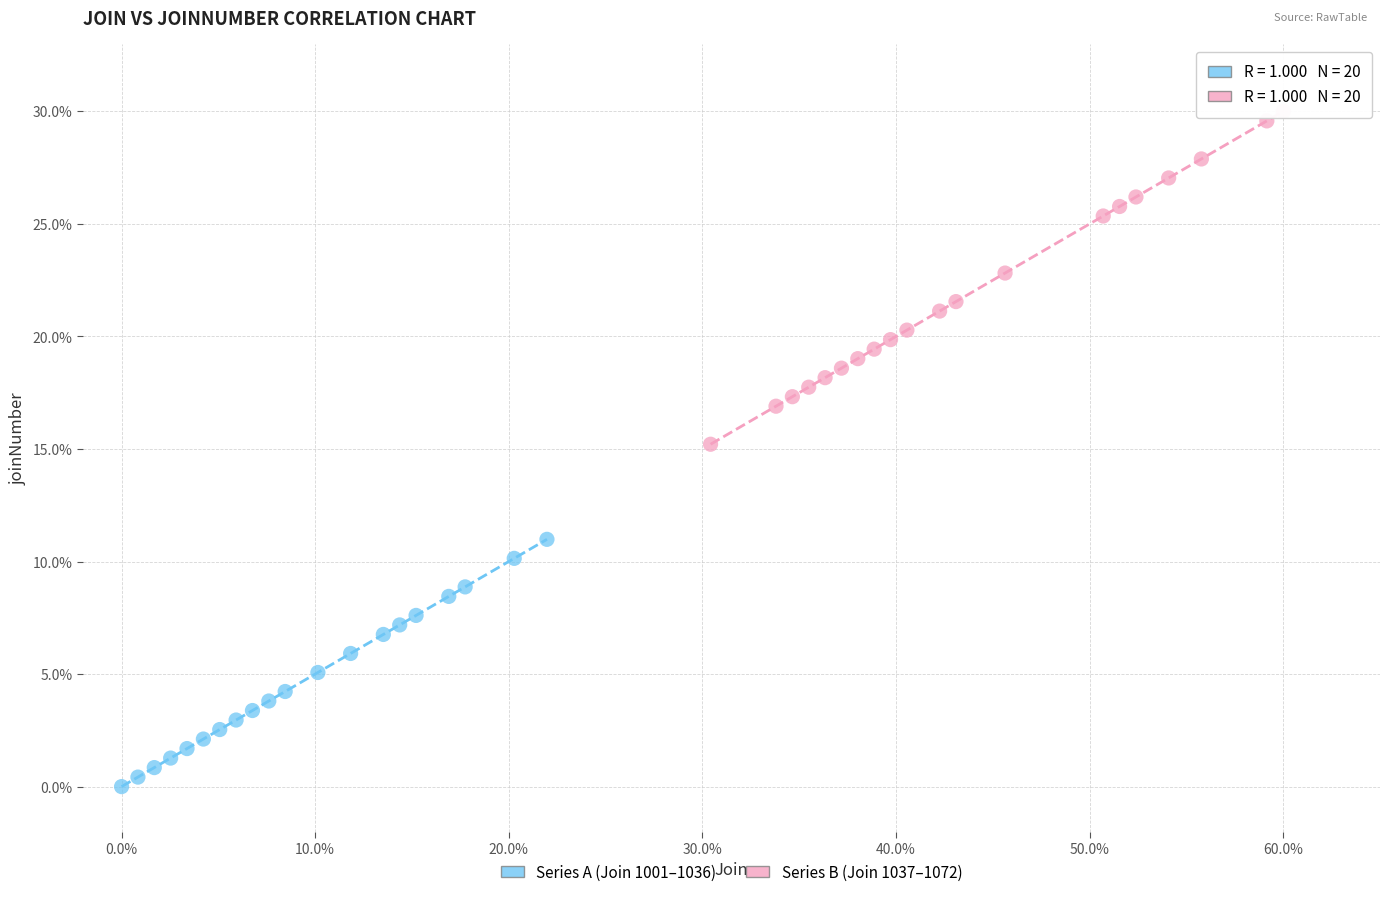

Which series reaches the minimum Y coordinate?

Series A (Join 1001–1036)